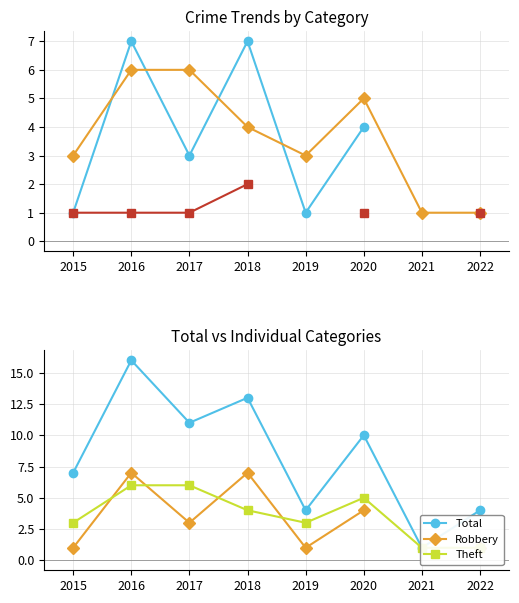

Which series changed the most between 2016 and 2020?

Total